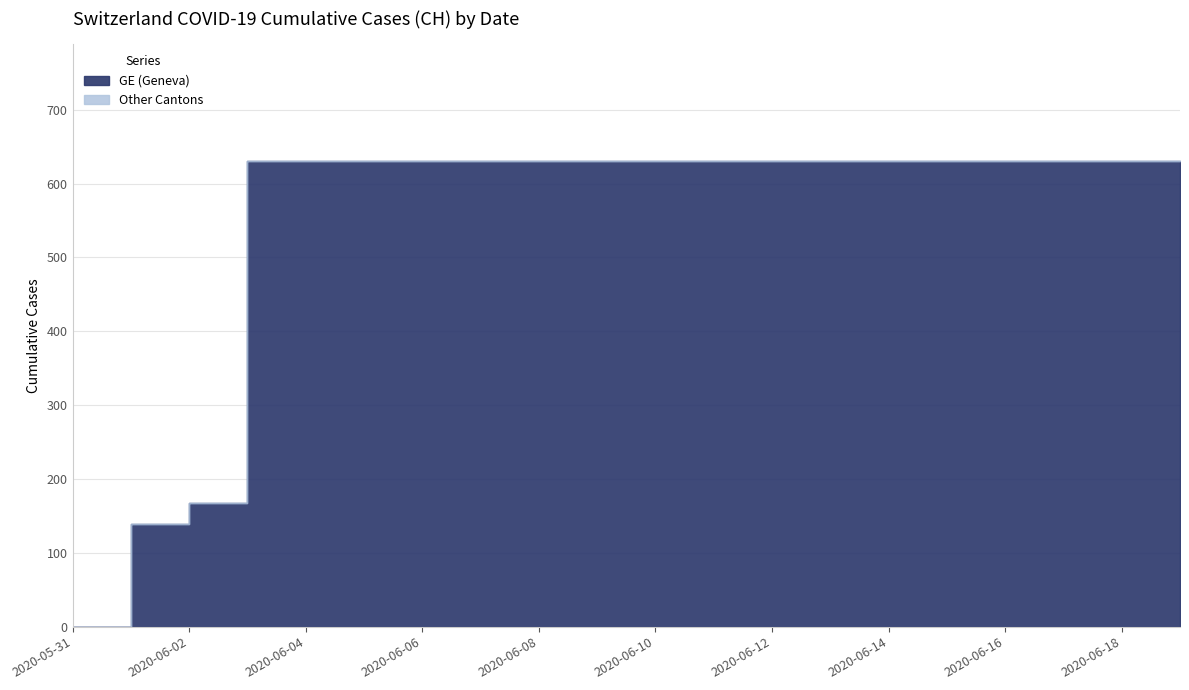

What is the difference between the maximum and second lowest values in the GE series?

492